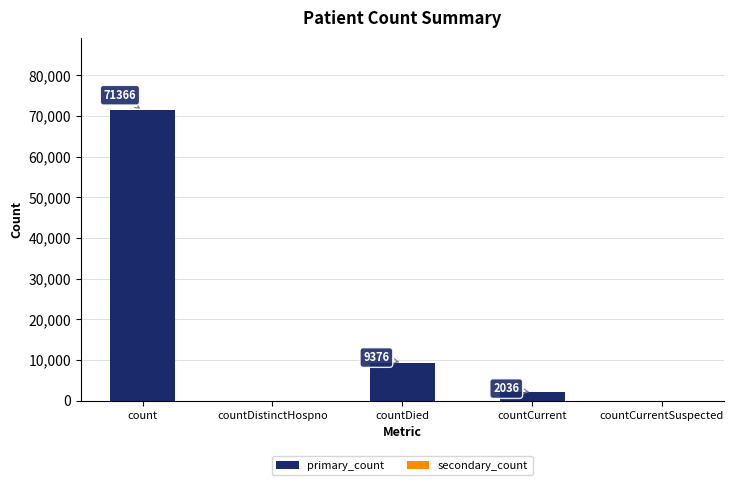

Count the number of categories in the chart.

5